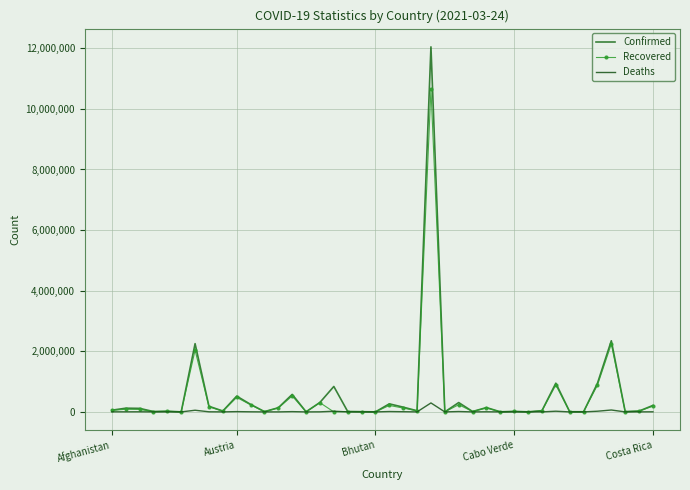

Is this an area chart (filled region under the line)?

No